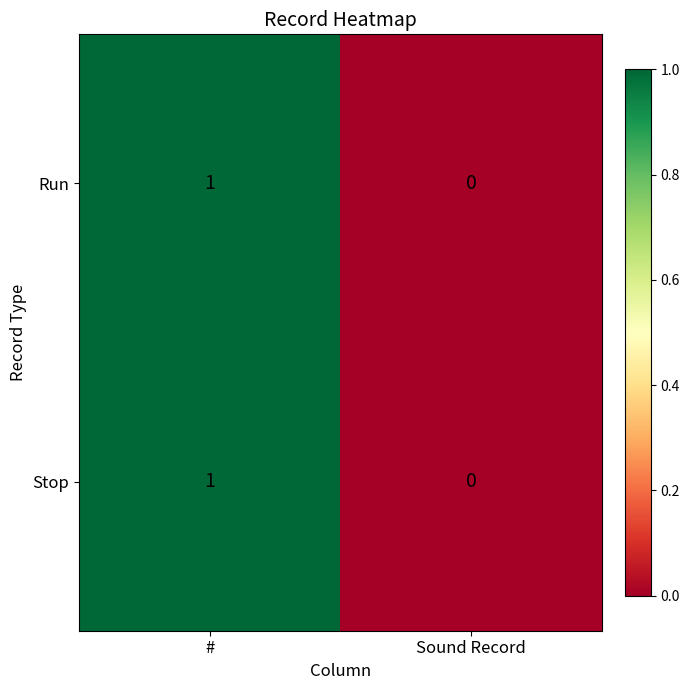

Is the value of Stop at Sound Record greater than the value of Run at #?

No